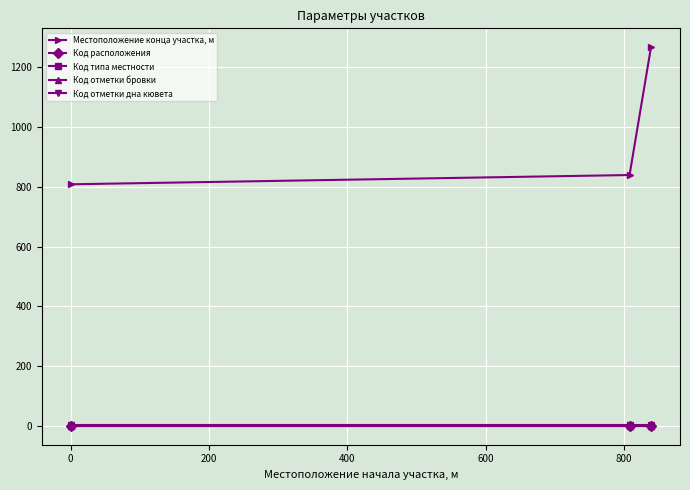

Is this an area chart (filled region under the line)?

No